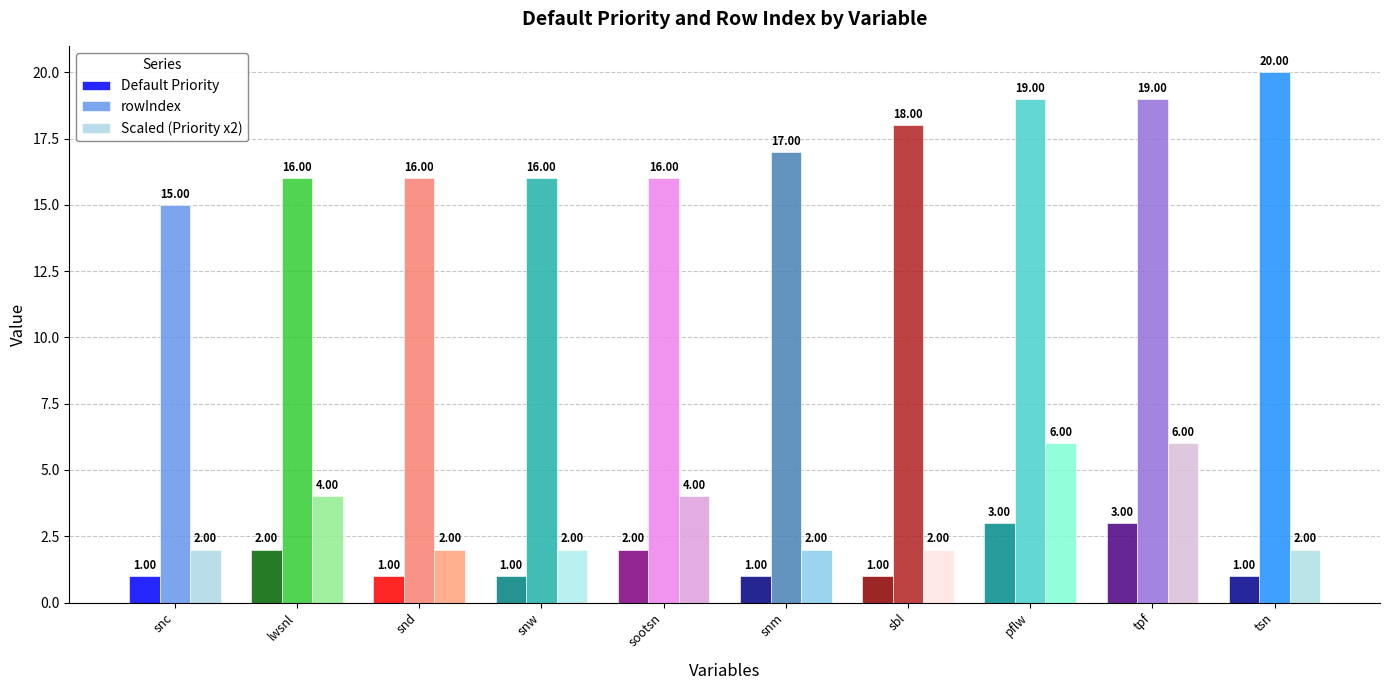

What is the label of the 10th bar from the left?

tsn